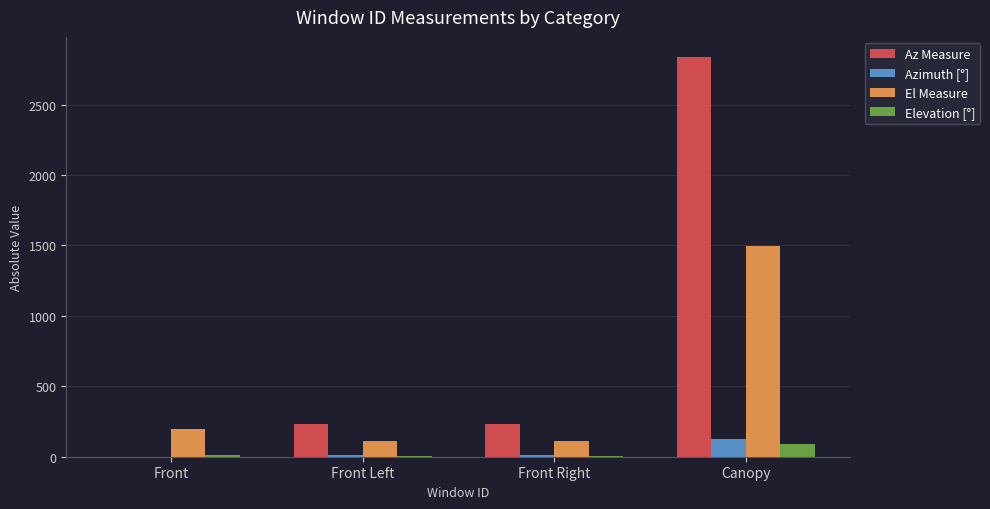

Is it true that Az Measure equals 359.4 at Front Right?

False